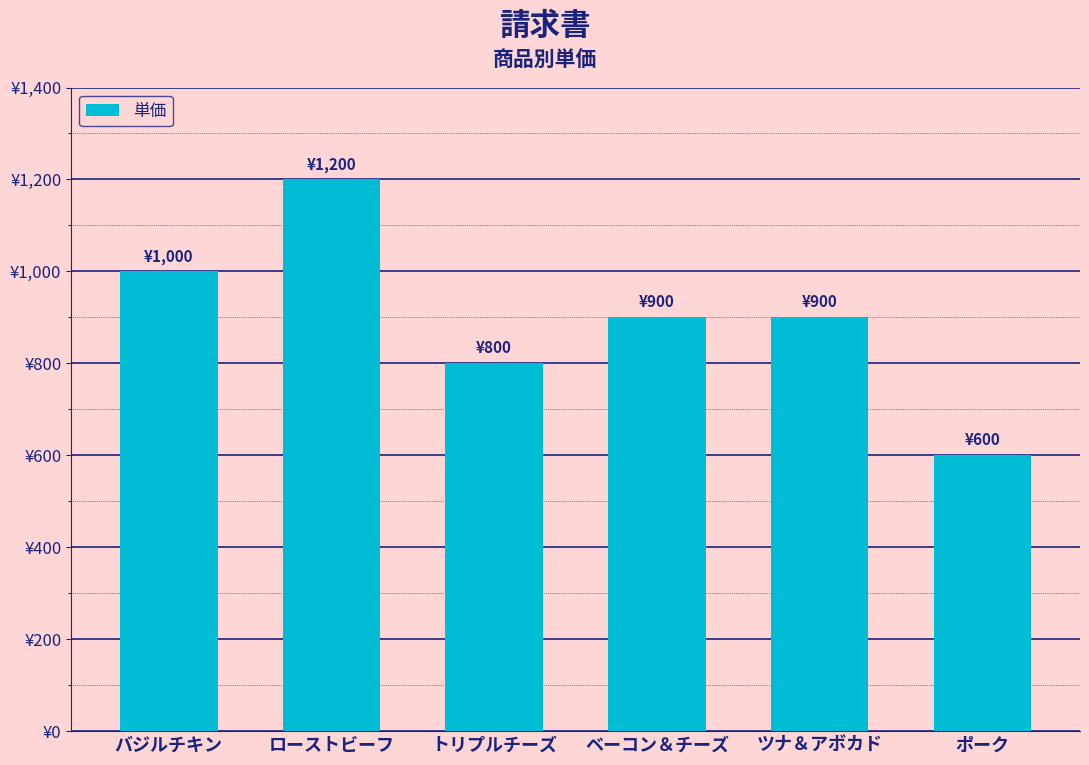

At which label is the value closest to 900?

ベーコン＆チーズ